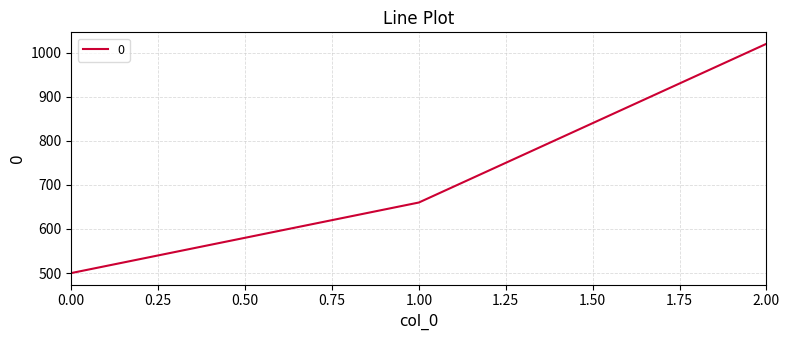

The value at 1.00 is 660. True or false?

True